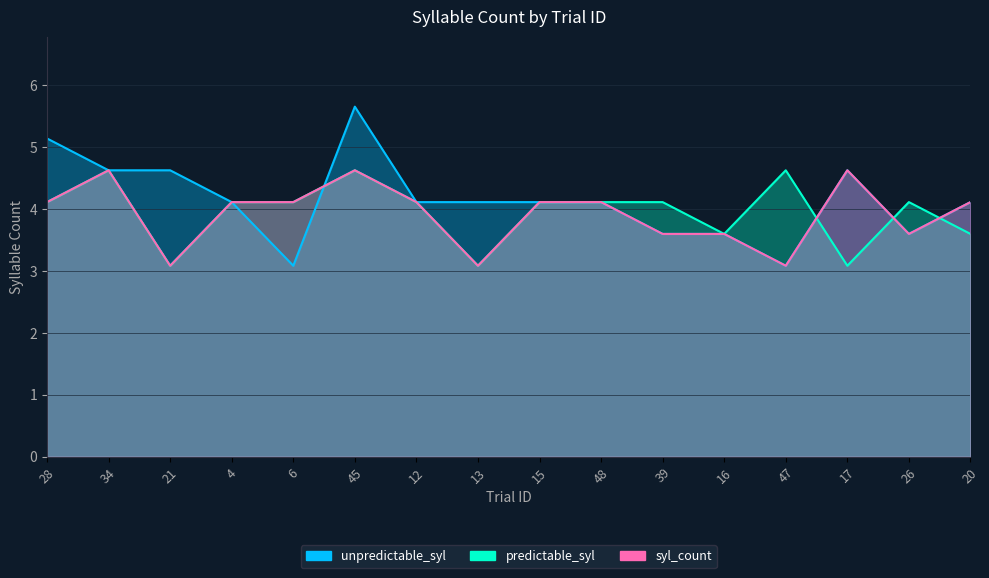

The predictable_syl series shows 4.1 at 28. True or false?

True